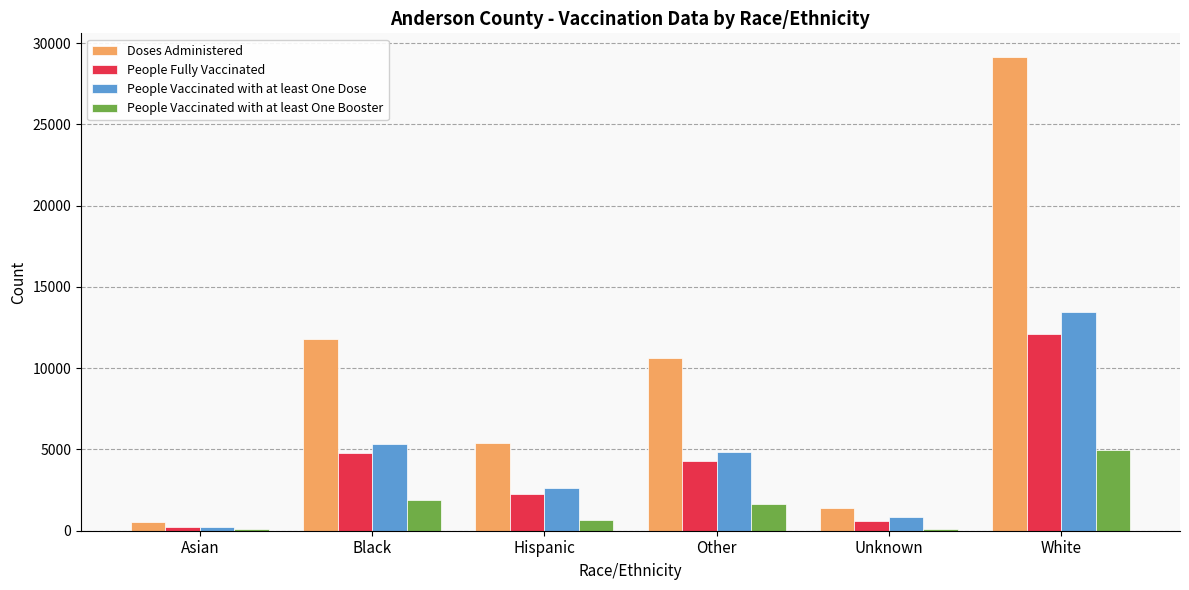

How many distinct data groups are displayed?

4